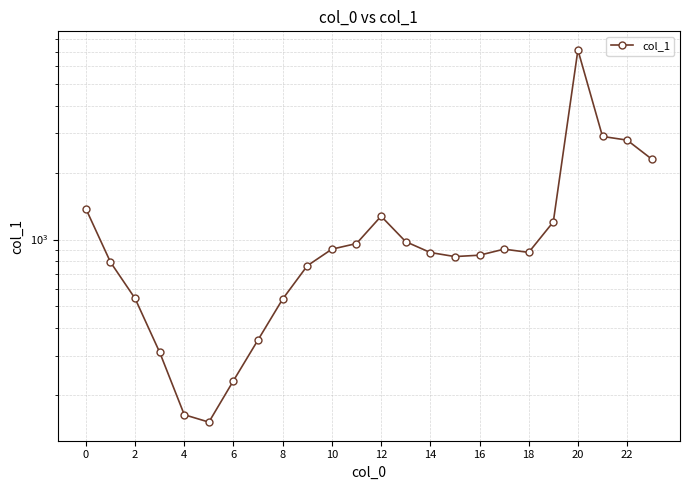

Reading left to right, extract all data points from this chart.

1375	791	543	311	163	151	232	354	540	762	905	959	1273	978	874	838	850	905	875	1200	7117	2907	2798	2299